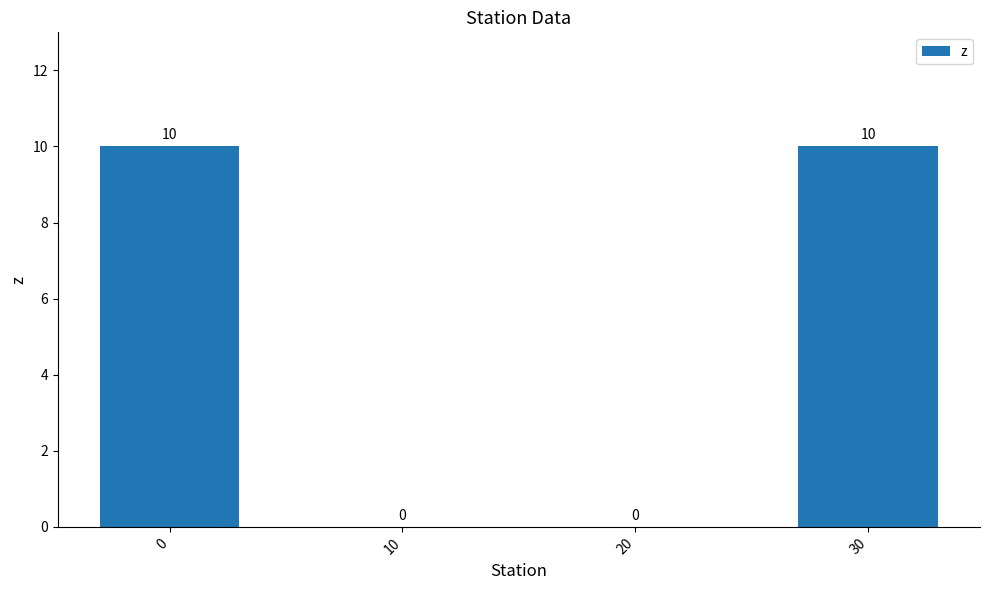

The chart shows a value of 10 at 30. True or false?

True